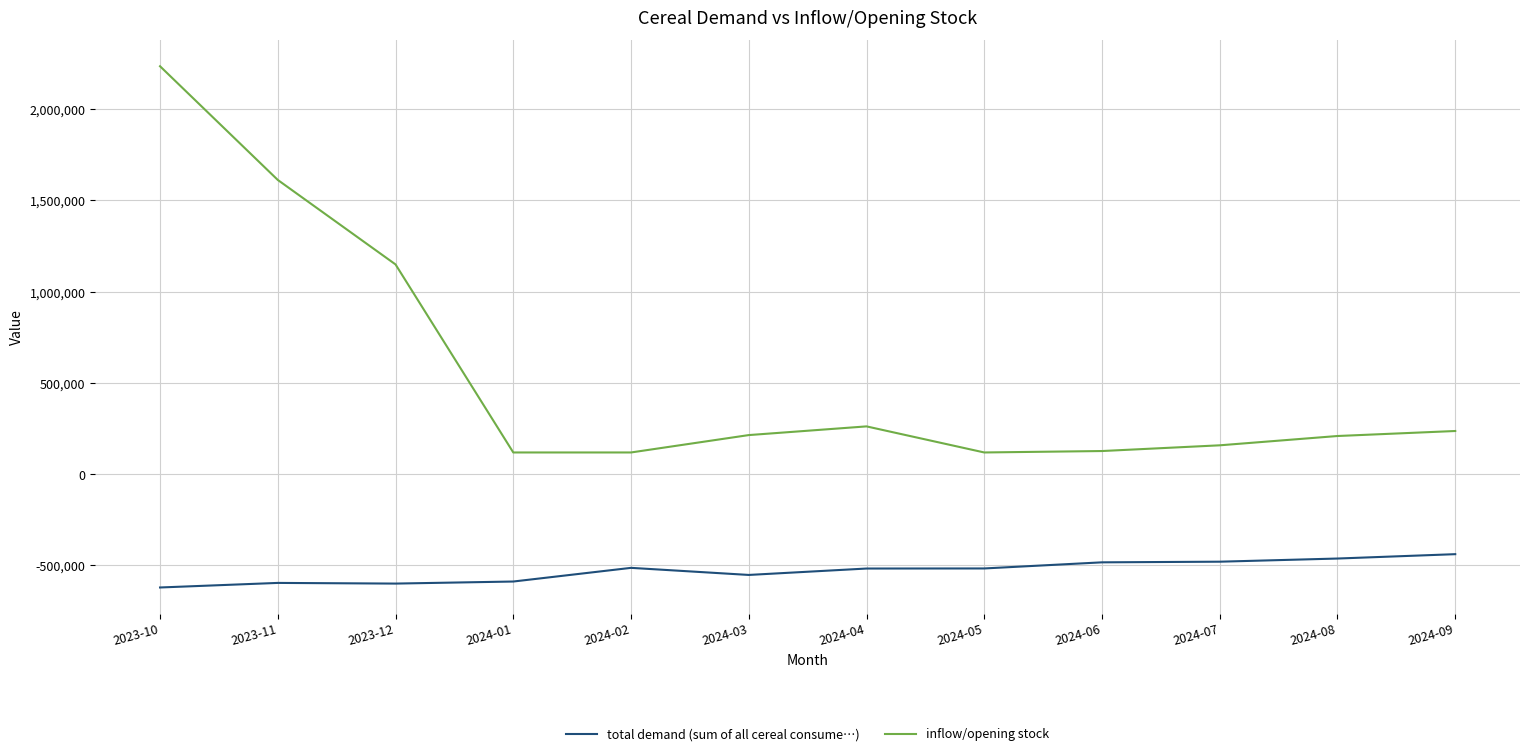

Is it true that inflow/opening stock equals 209375.0 at 2024-08?

True